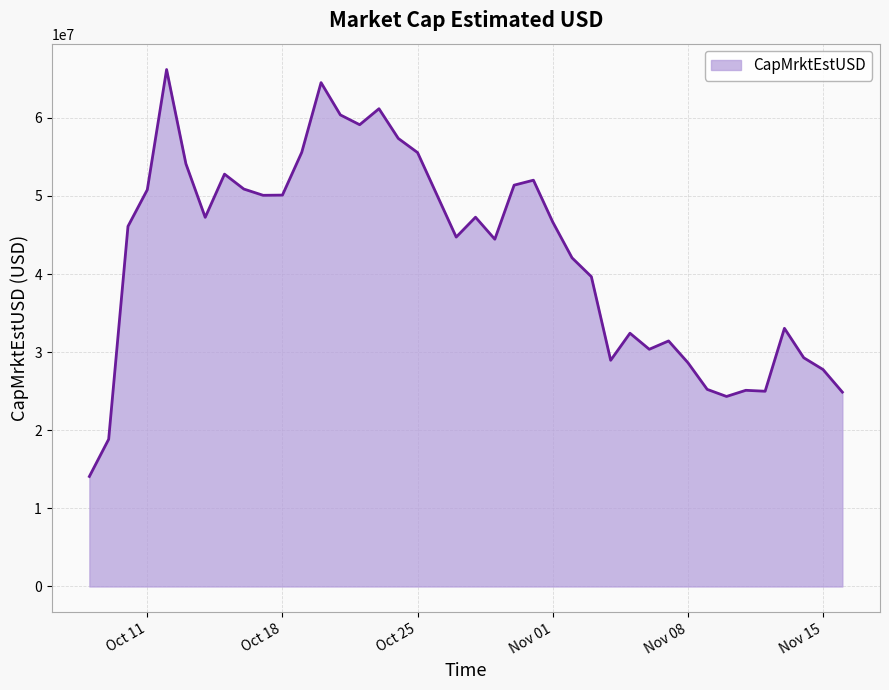

What is the smallest value displayed?

14084657.6